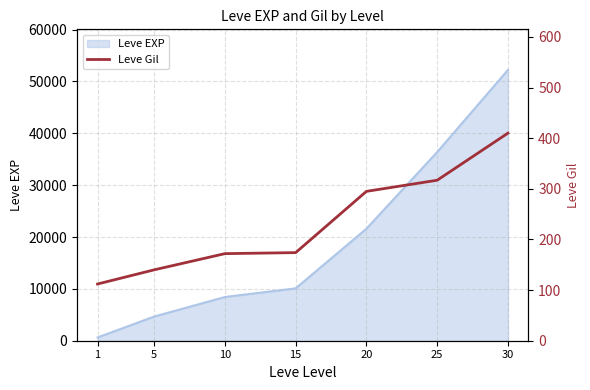

Is it true that the value at 25 is 317?

True